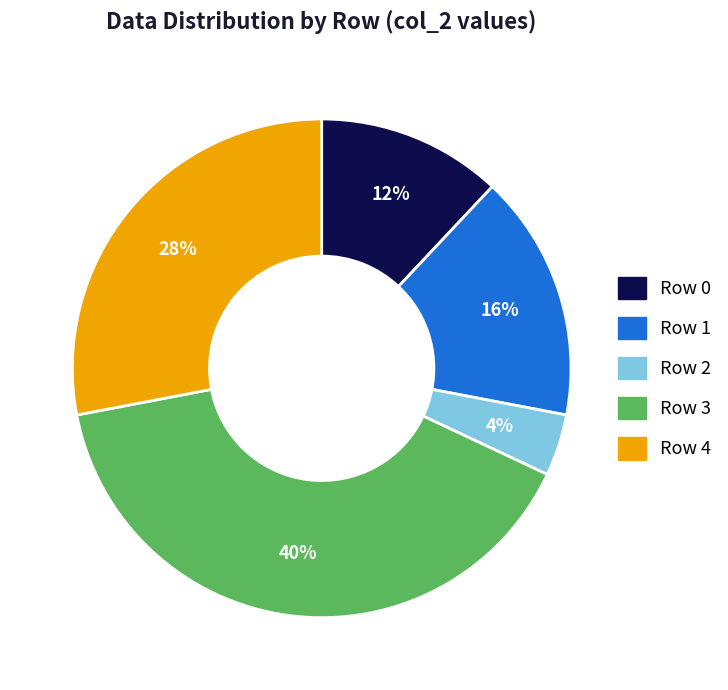

To the nearest percent, what is the difference between the Row 3 and Row 0 slice percentages?

28%